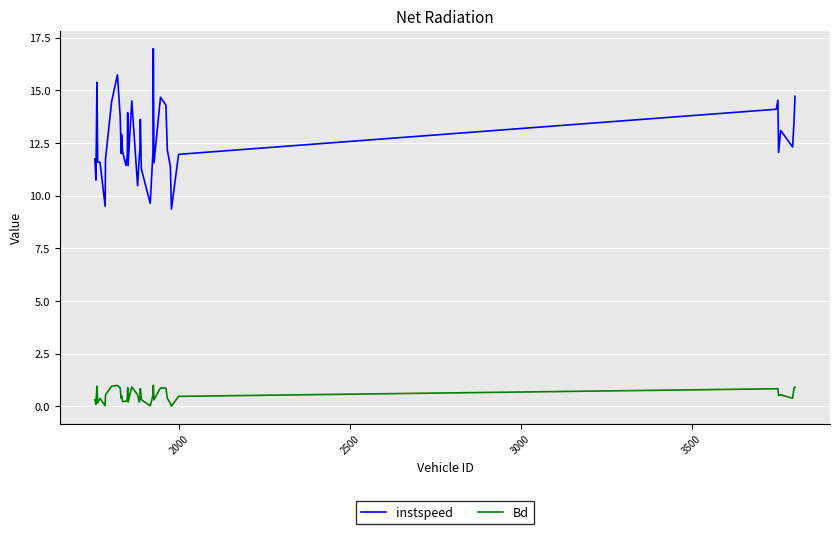

List the series in order of their peak value, highest first.

instspeed, Bd